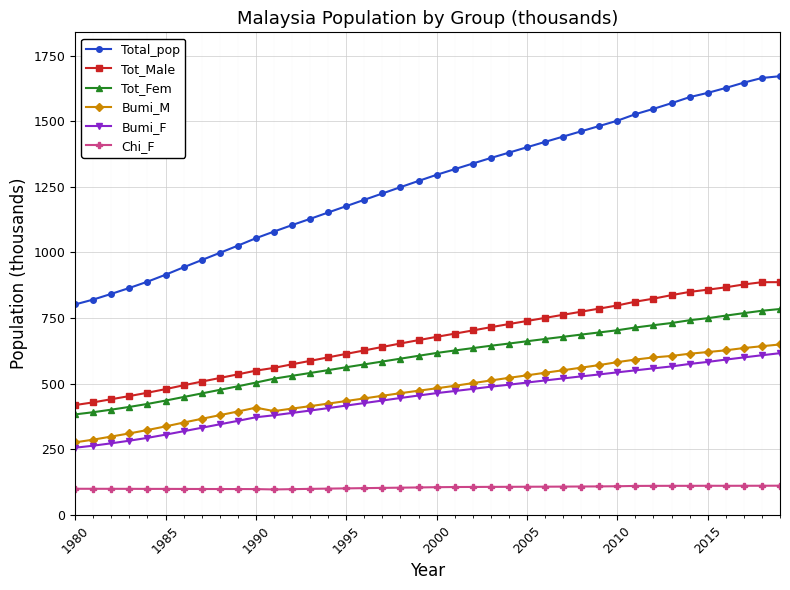

Does the chart have visible grid lines?

Yes